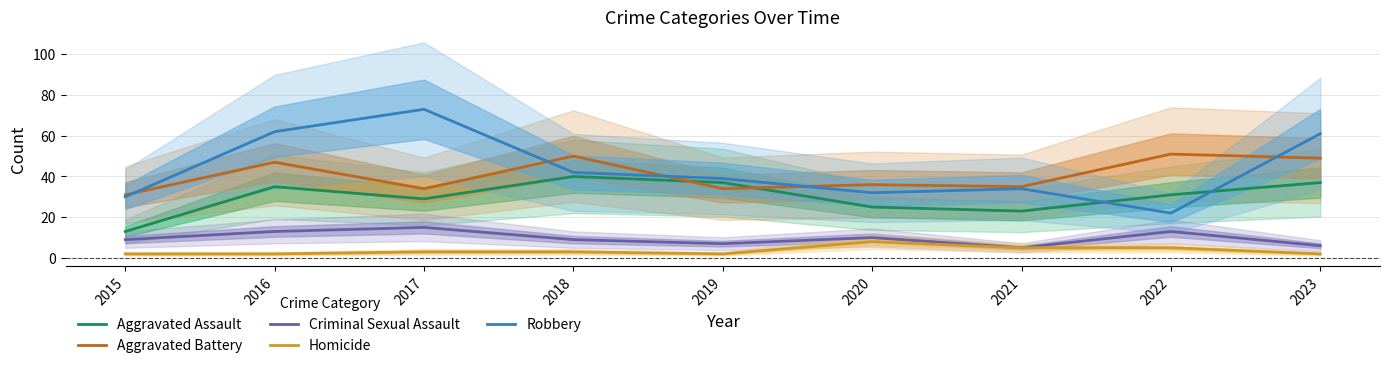

At which label does Aggravated Assault first exceed 31?

2016